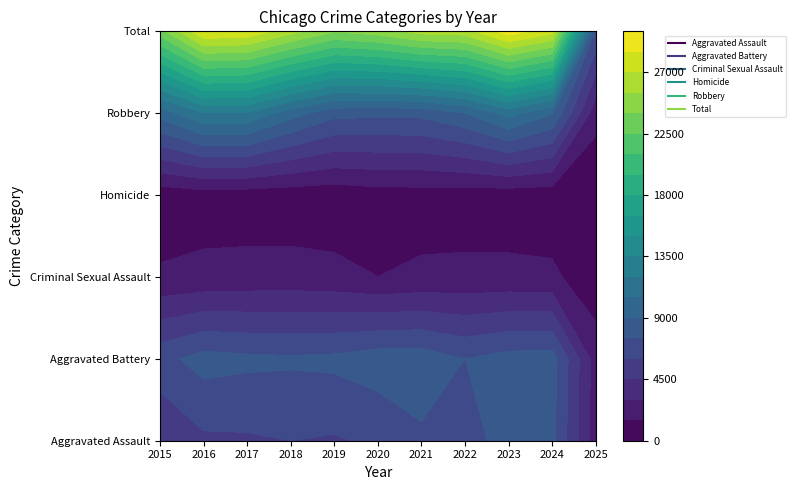

The value of Aggravated Battery at 2015 is 7018. True or false?

True